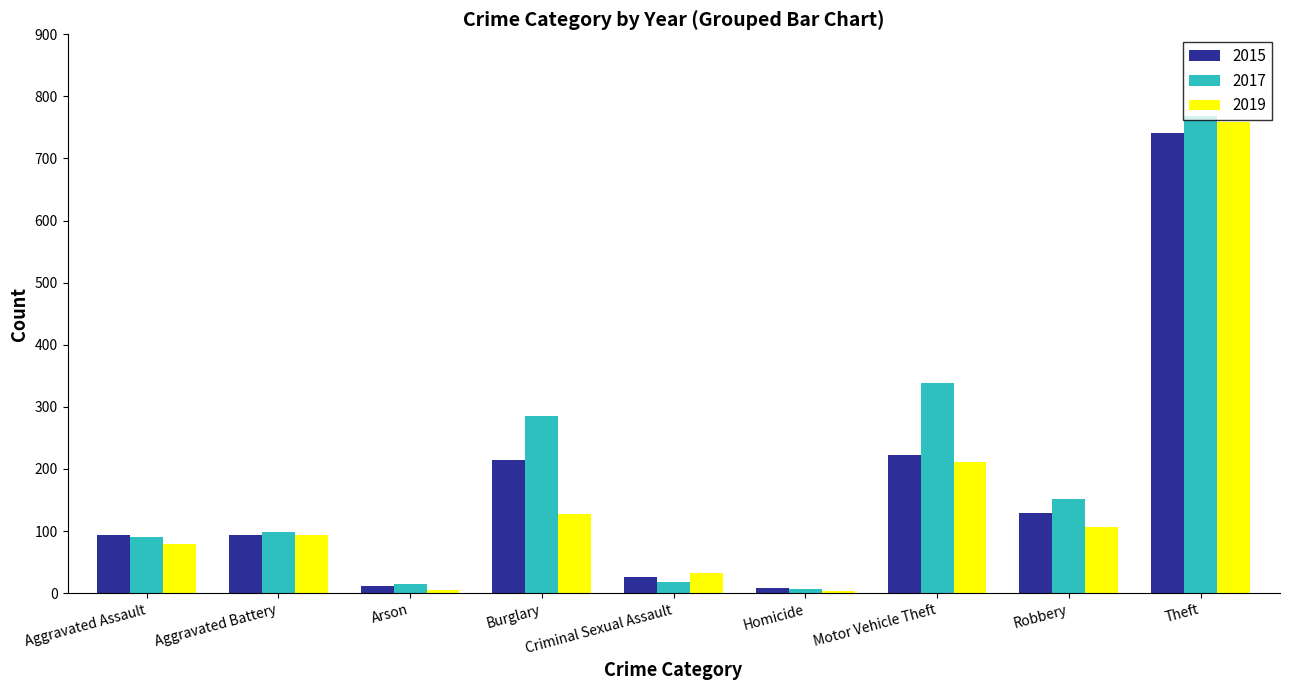

What is the spread (max minus min) of values at Robbery?

44